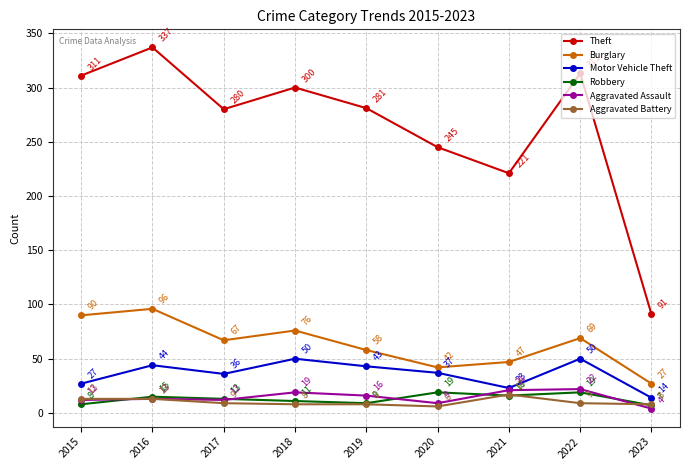

How many intersections are there between Aggravated Battery and Robbery?

4